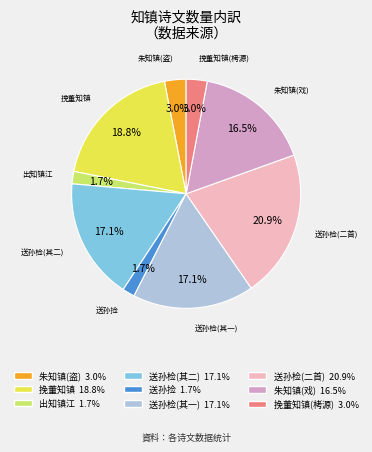

Is there a majority slice in this chart?

No